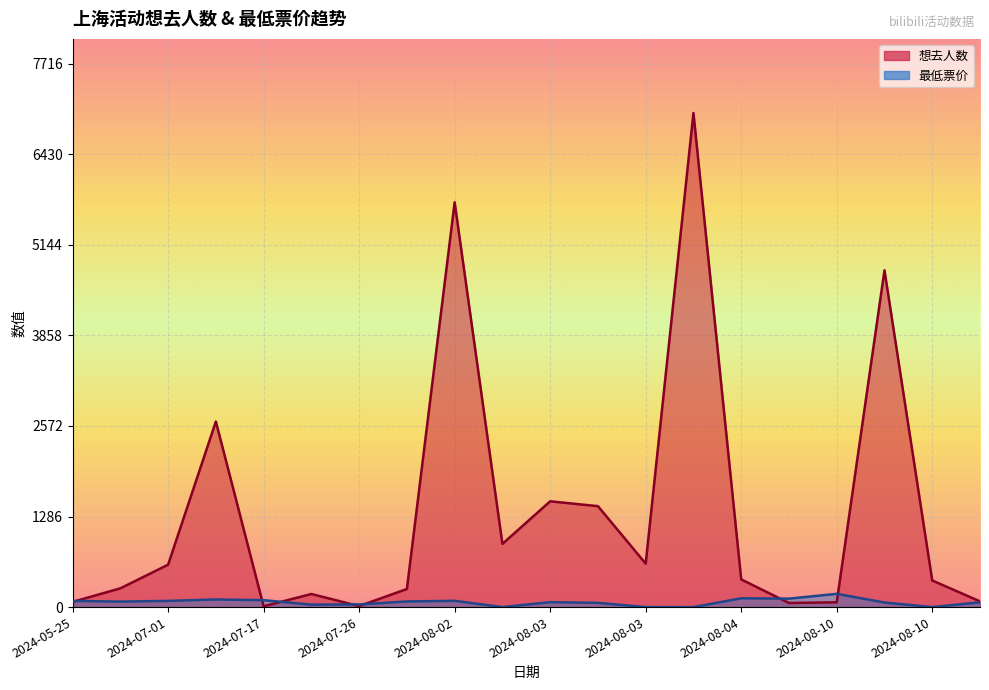

What value does the 想去人数 series have at 2024-08-03?

1433.0